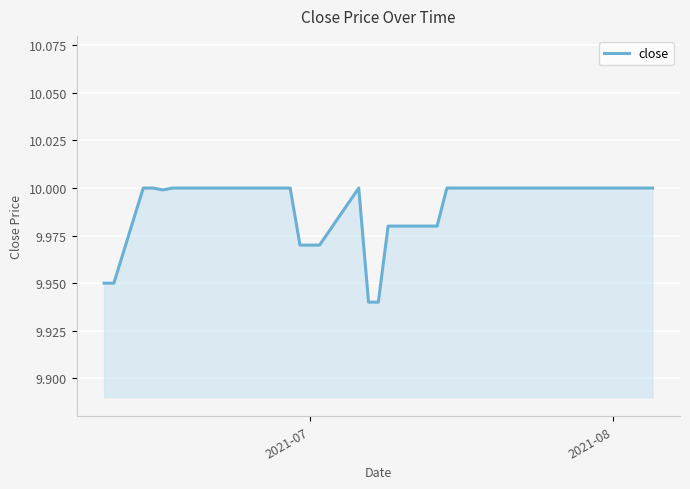

What is the sum of all values?

399.6